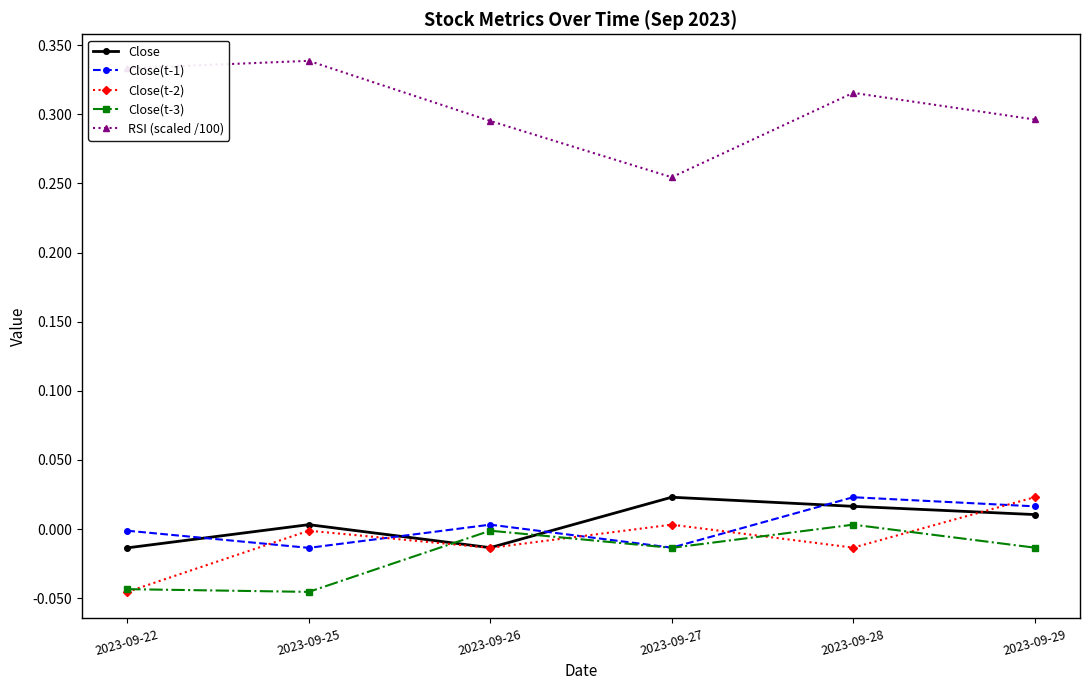

Between 2023-09-27 and 2023-09-29, which series saw the biggest shift?

RSI (scaled /100)